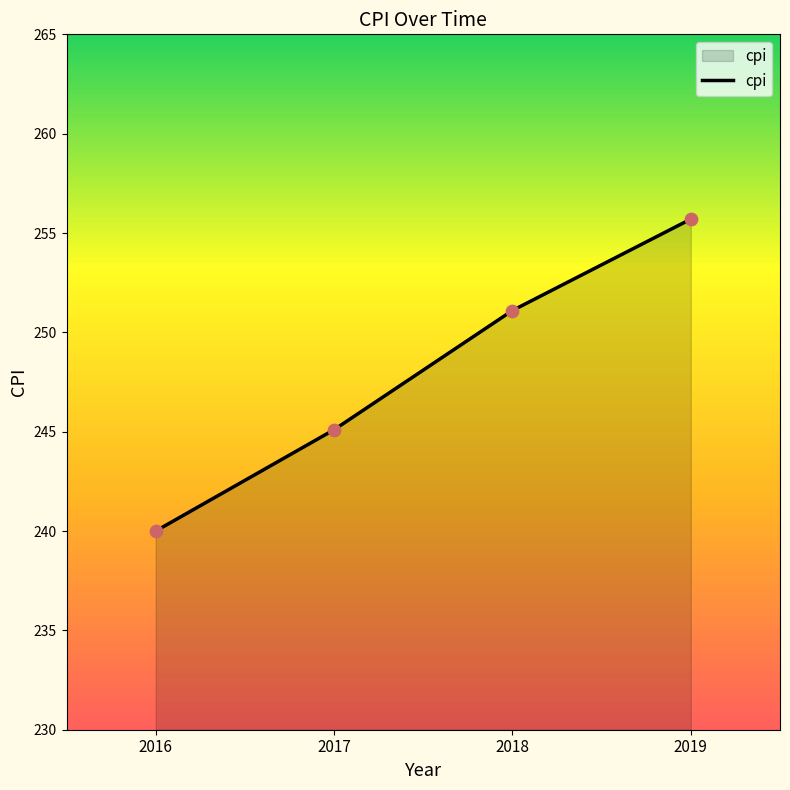

Which has a higher value, 2019 or 2017?

2019